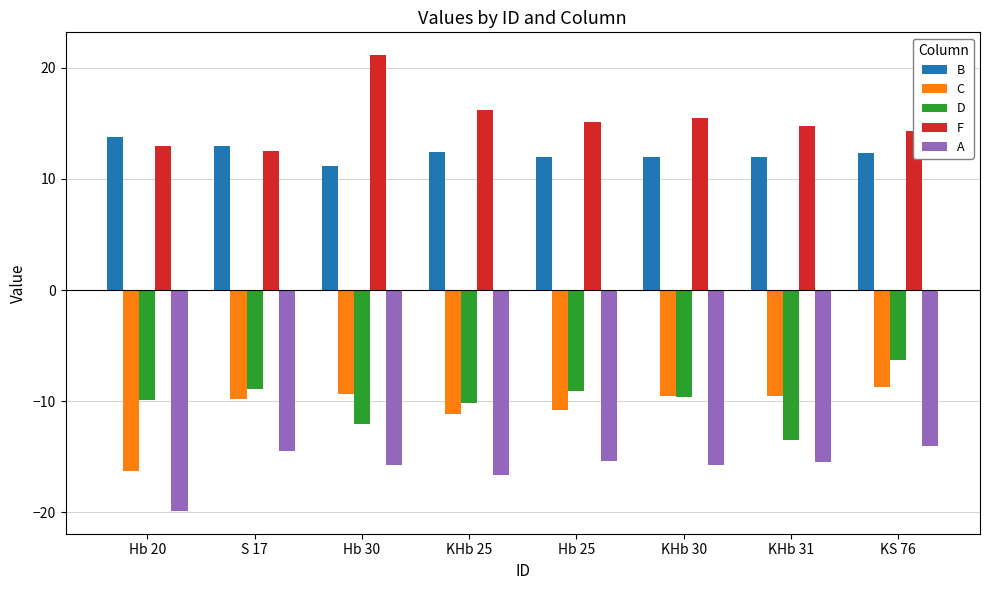

At which category is the sum across all series the highest?

KS 76